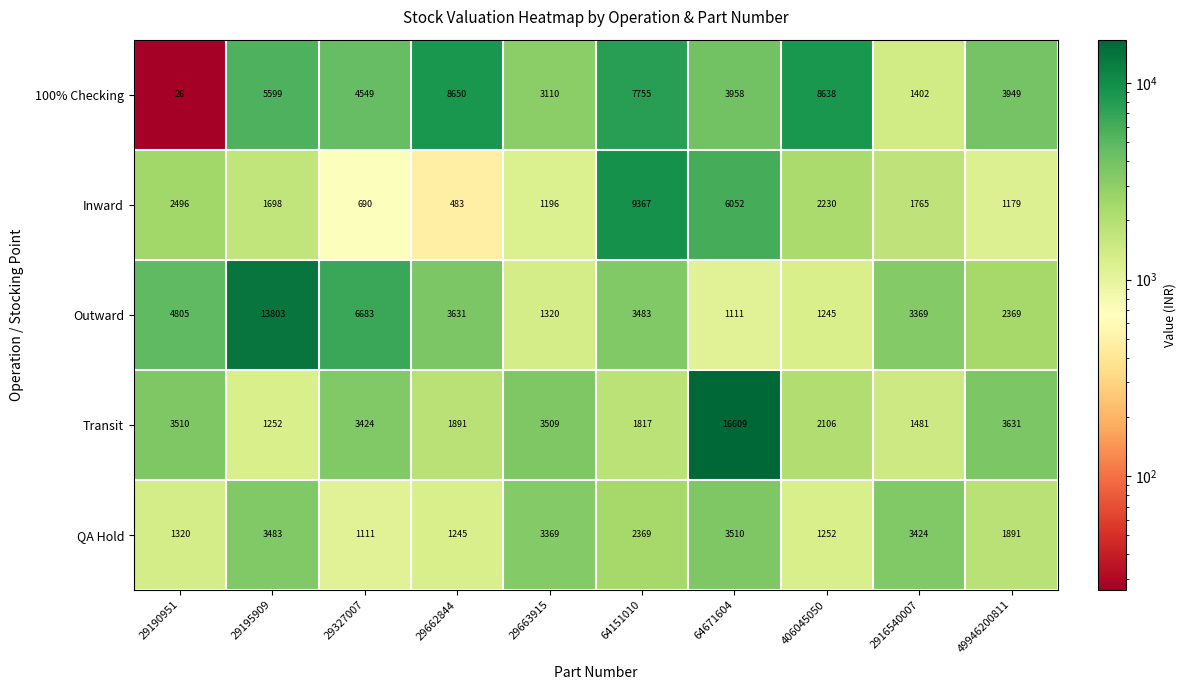

True or false: Outward has a value of 11094 at 29327007.

False